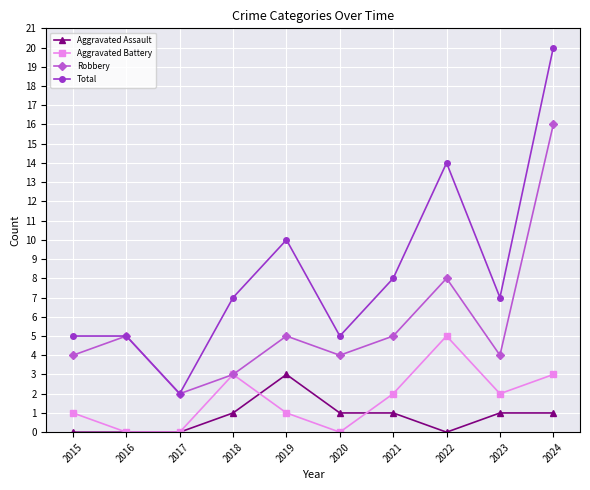

What is the maximum value shown in the chart?

20